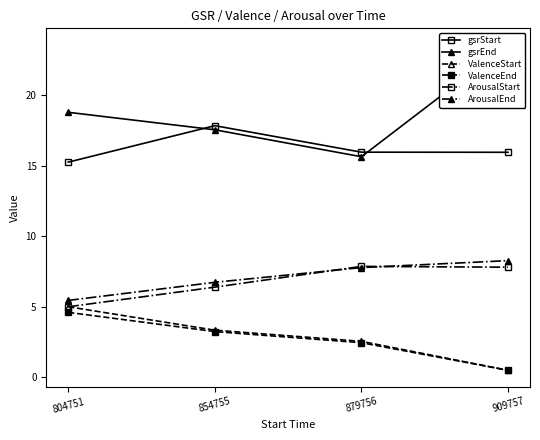

The ValenceEnd series shows 5.2 at 854755. True or false?

False